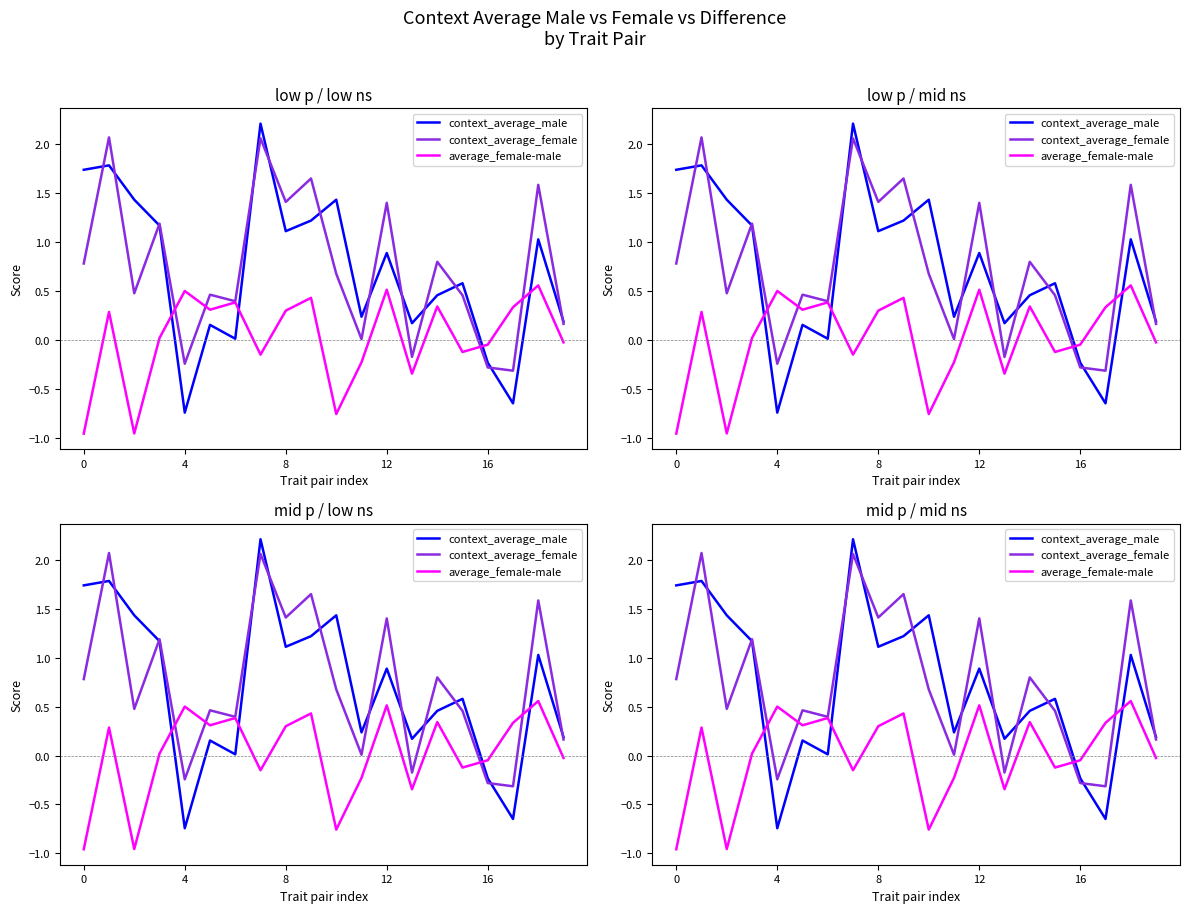

What is the difference between the maximum and minimum values in the context_average_male series?

2.9